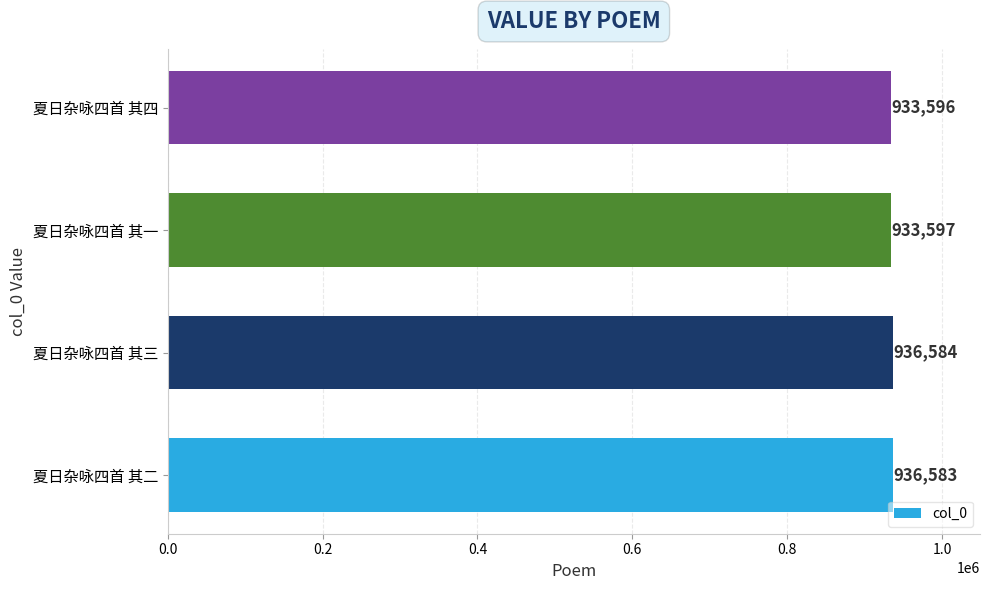

Rank the categories by value from highest to lowest.

夏日杂咏四首 其三, 夏日杂咏四首 其二, 夏日杂咏四首 其一, 夏日杂咏四首 其四